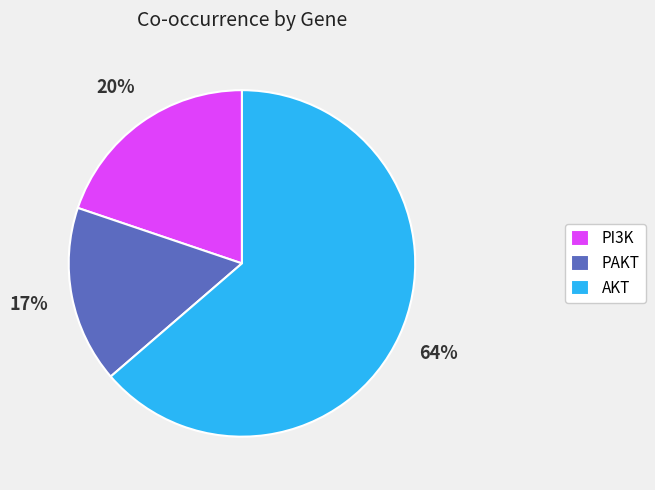

How many segments does this pie chart have?

3